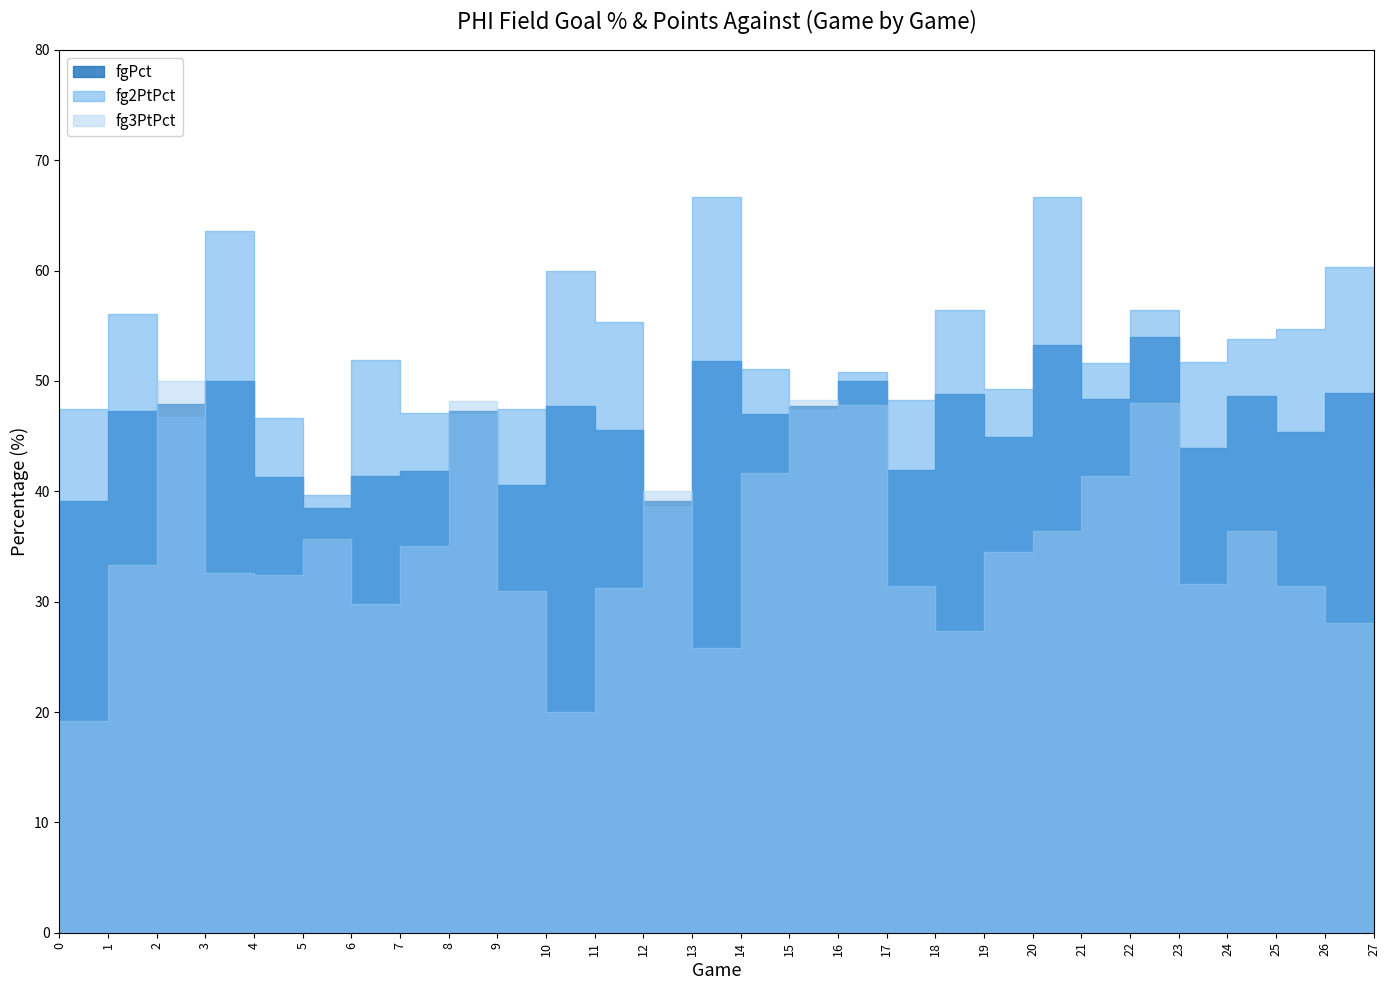

What is the average value of the fgPct series?

45.9